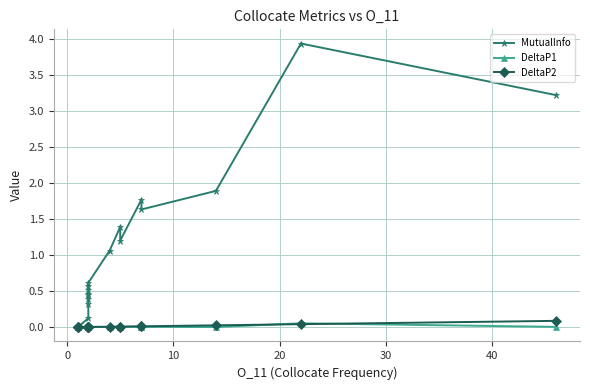

What is the sum of all MutualInfo values?

19.6